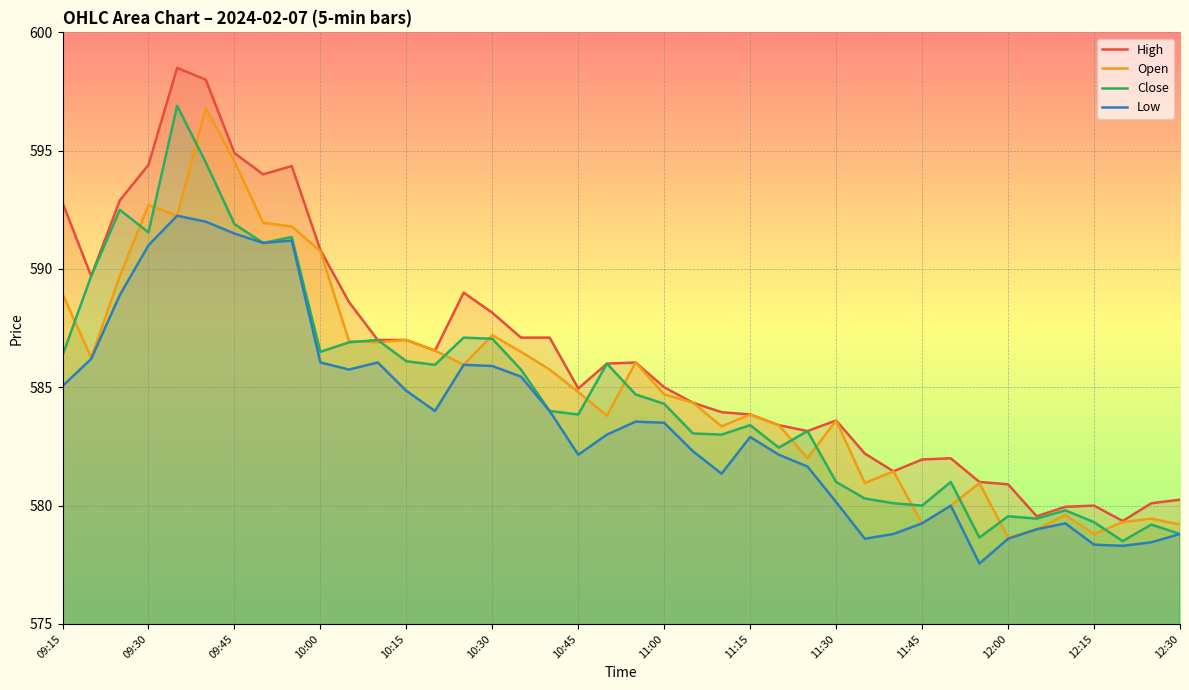

True or false: Close has a value of 583.9 at 10:45.

True